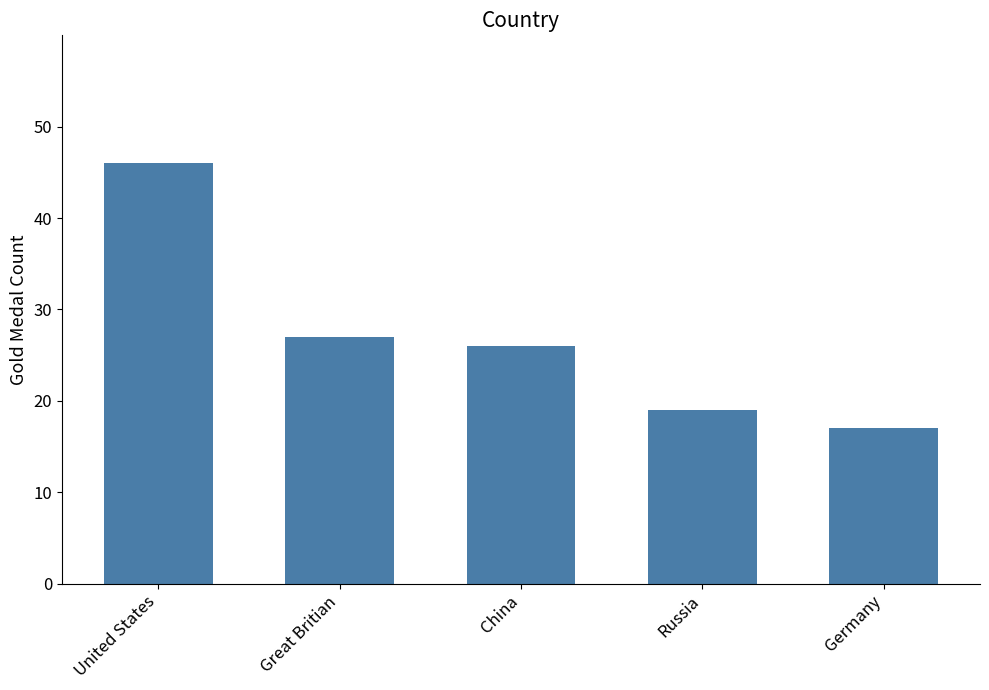

Which category has the lowest value across all series?

Germany